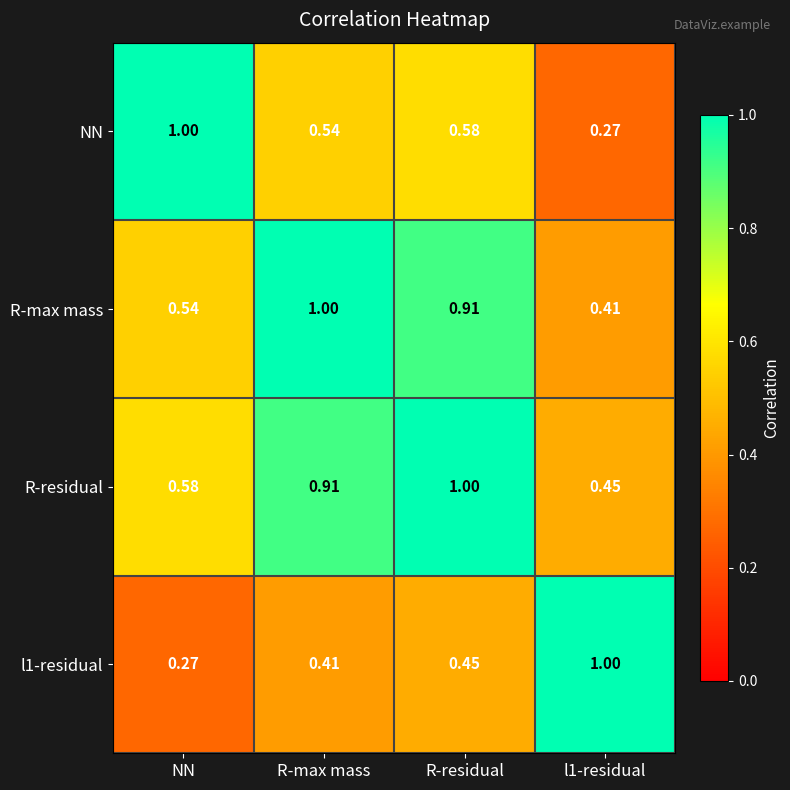

At which category is the sum across all series the highest?

R-residual